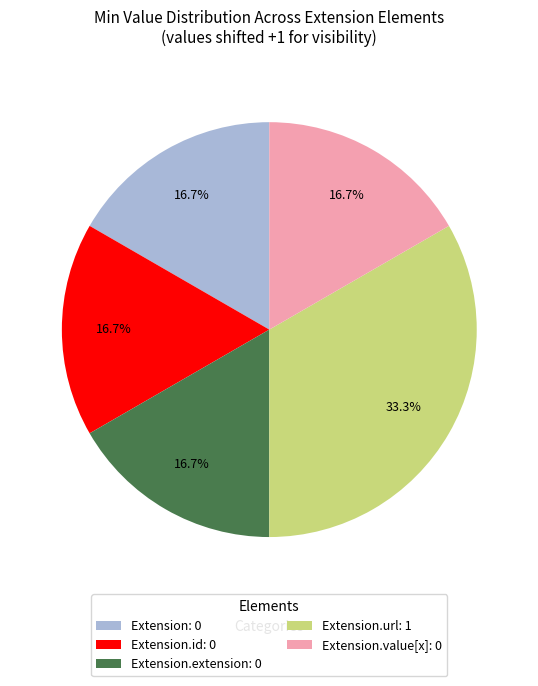

What is the ratio of the value at Extension.id: 0 to the value at Extension.value[x]: 0?

1.0